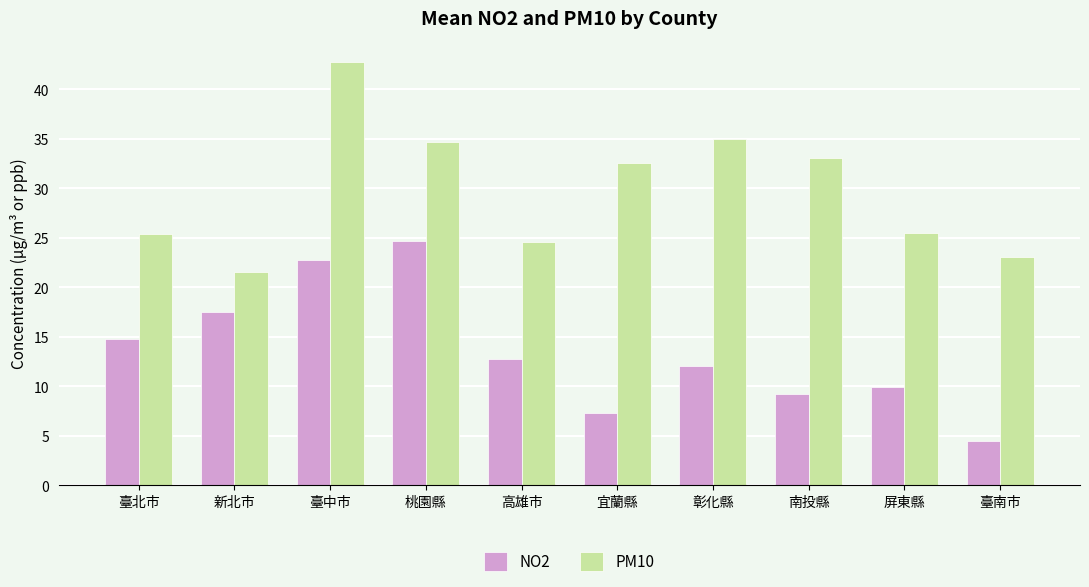

Which label corresponds to the largest value in the chart?

臺中市